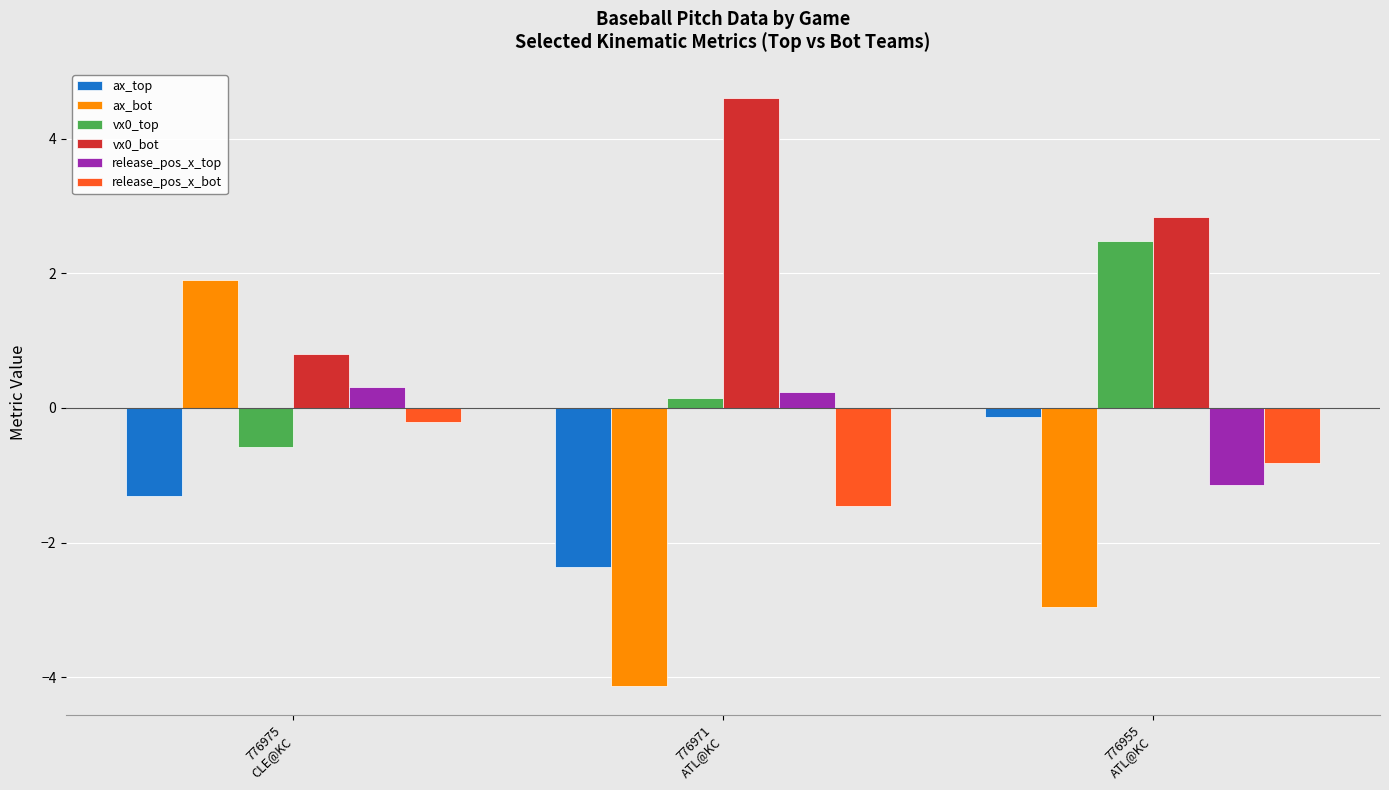

What is the label of the 3rd bar from the right?

776975
CLE@KC